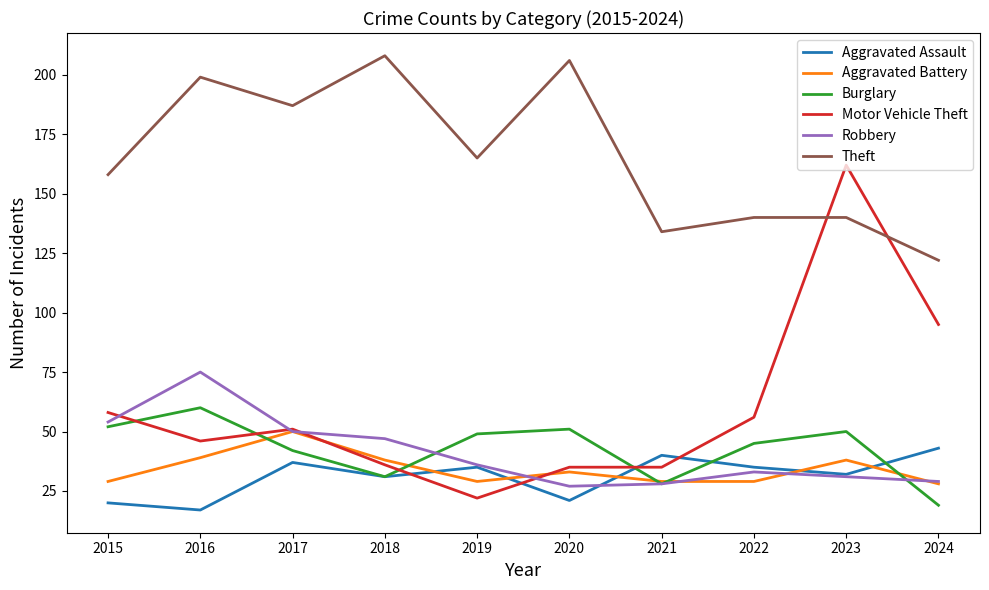

Reading right to left, extract all data points from this chart.

Aggravated Assault: 2024=43	2023=32	2022=35	2021=40	2020=21	2019=35	2018=31	2017=37	2016=17	2015=20
Aggravated Battery: 2024=28	2023=38	2022=29	2021=29	2020=33	2019=29	2018=38	2017=50	2016=39	2015=29
Burglary: 2024=19	2023=50	2022=45	2021=28	2020=51	2019=49	2018=31	2017=42	2016=60	2015=52
Motor Vehicle Theft: 2024=95	2023=162	2022=56	2021=35	2020=35	2019=22	2018=36	2017=51	2016=46	2015=58
Robbery: 2024=29	2023=31	2022=33	2021=28	2020=27	2019=36	2018=47	2017=50	2016=75	2015=54
Theft: 2024=122	2023=140	2022=140	2021=134	2020=206	2019=165	2018=208	2017=187	2016=199	2015=158